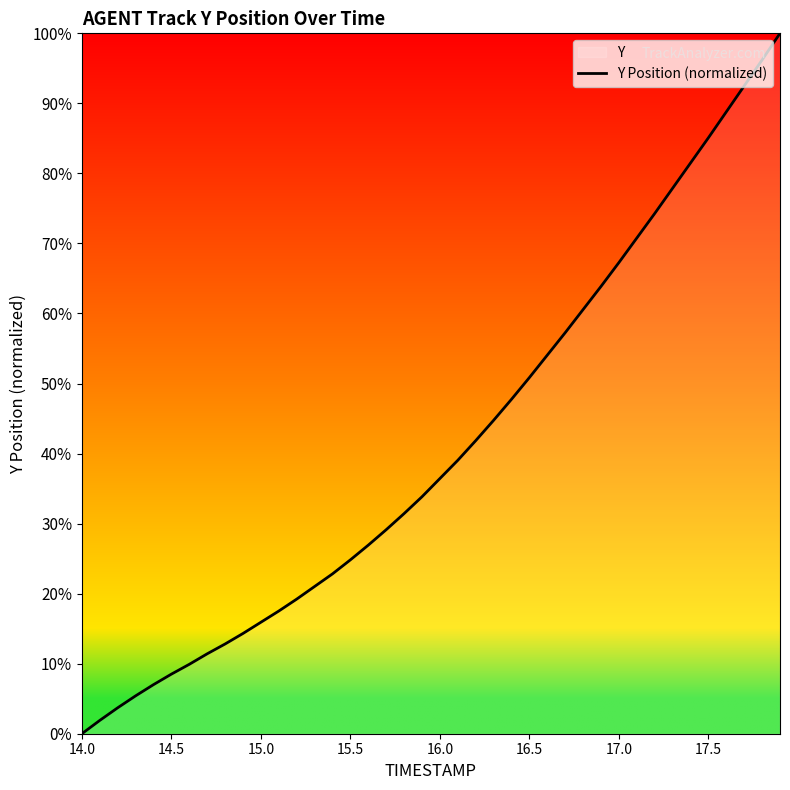

What is the maximum value shown in the chart?

100.0